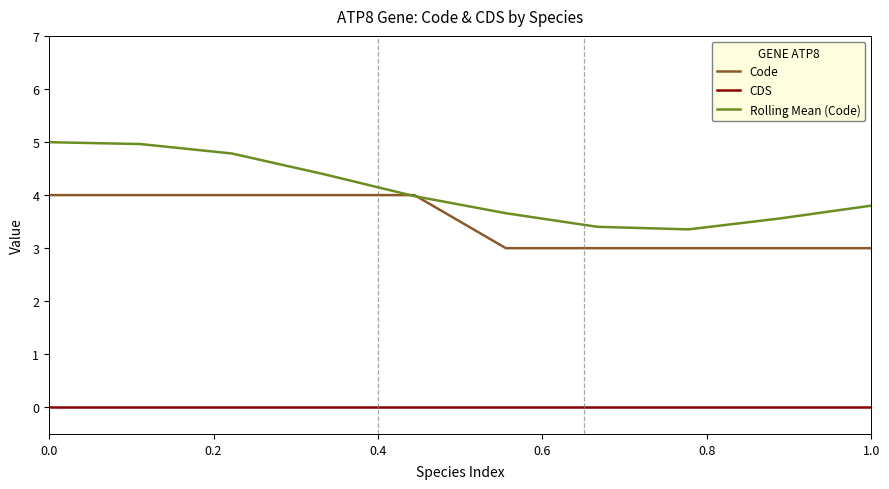

Which series has the widest spread of values?

Rolling Mean (Code)